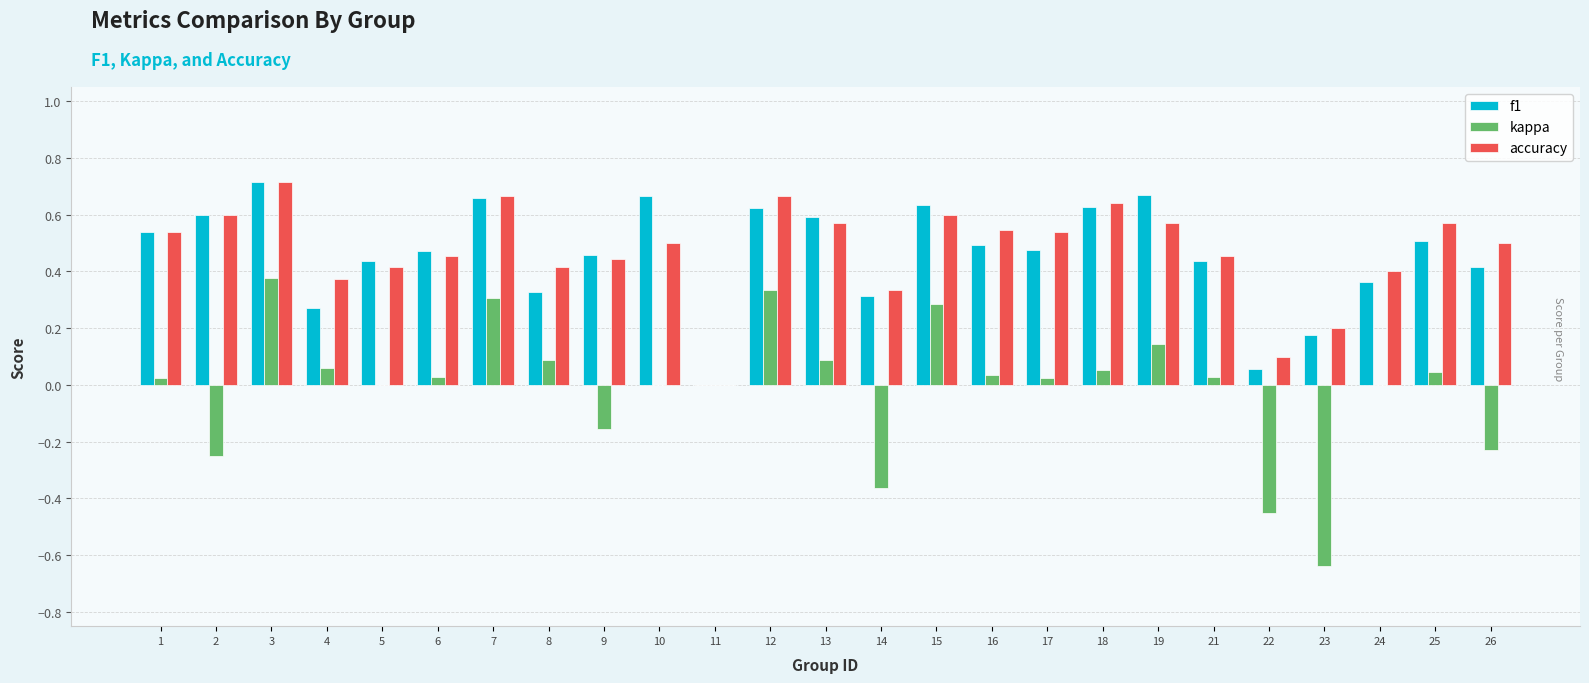

Which series has the largest range (max minus min)?

kappa